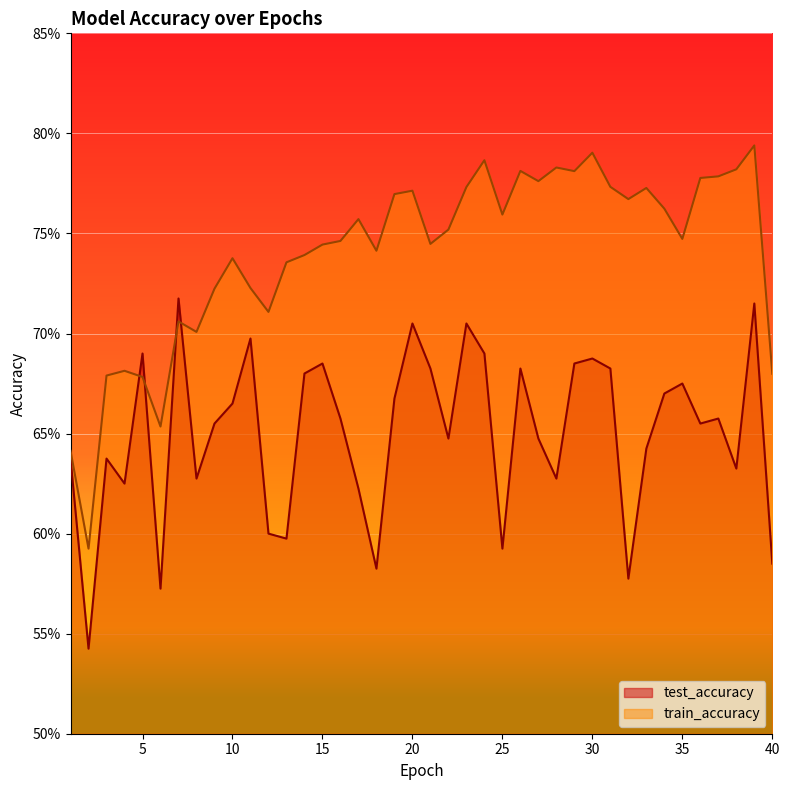

Is it true that test_accuracy equals 0.7 at 20?

True